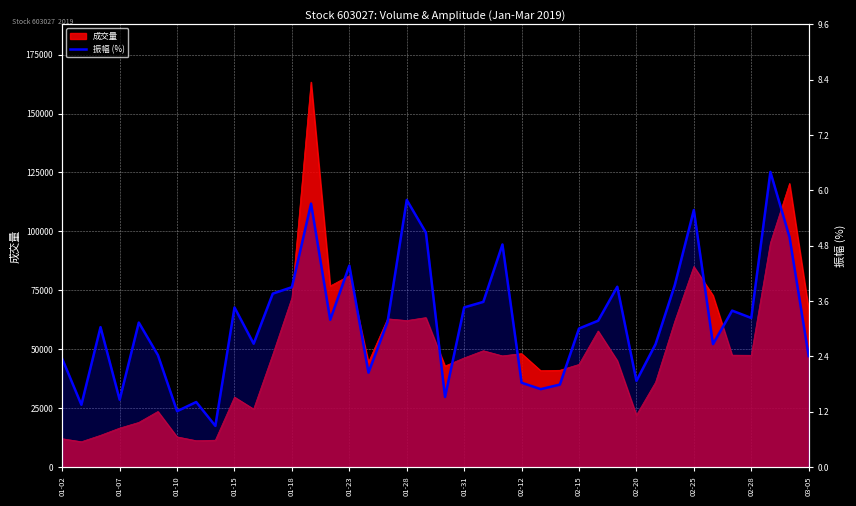

Count the number of values greater than 3.

23